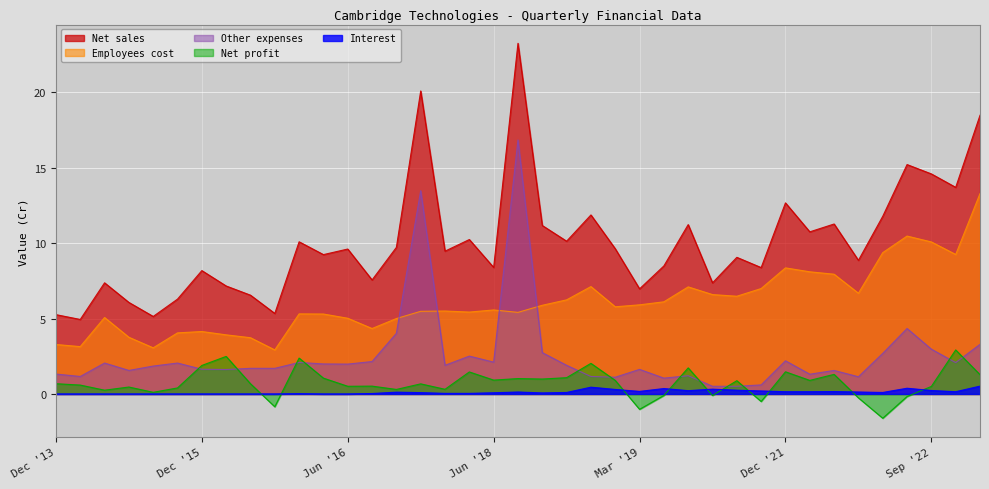

List the labels in order of Interest value, largest first.

Jun '23, Sep '19, Dec '22, Dec '19, Sep '20, Jun '19, Jun '20, Sep '22, Dec '20, Mar '20, Mar '19, Jun '21, Dec '21, Sep '21, Jun '22, Mar '18, Mar '21, Mar '17, Sep '18, Mar '22, Dec '17, Jun '18, Dec '18, Sep '17, Jun '17, Mar '16, Dec '16, Dec '13, Sep '13, Sep '14, Jun '14, Mar '14, Dec '14, Dec '15, Sep '15, Jun '15, Mar '15, Sep '16, Jun '16